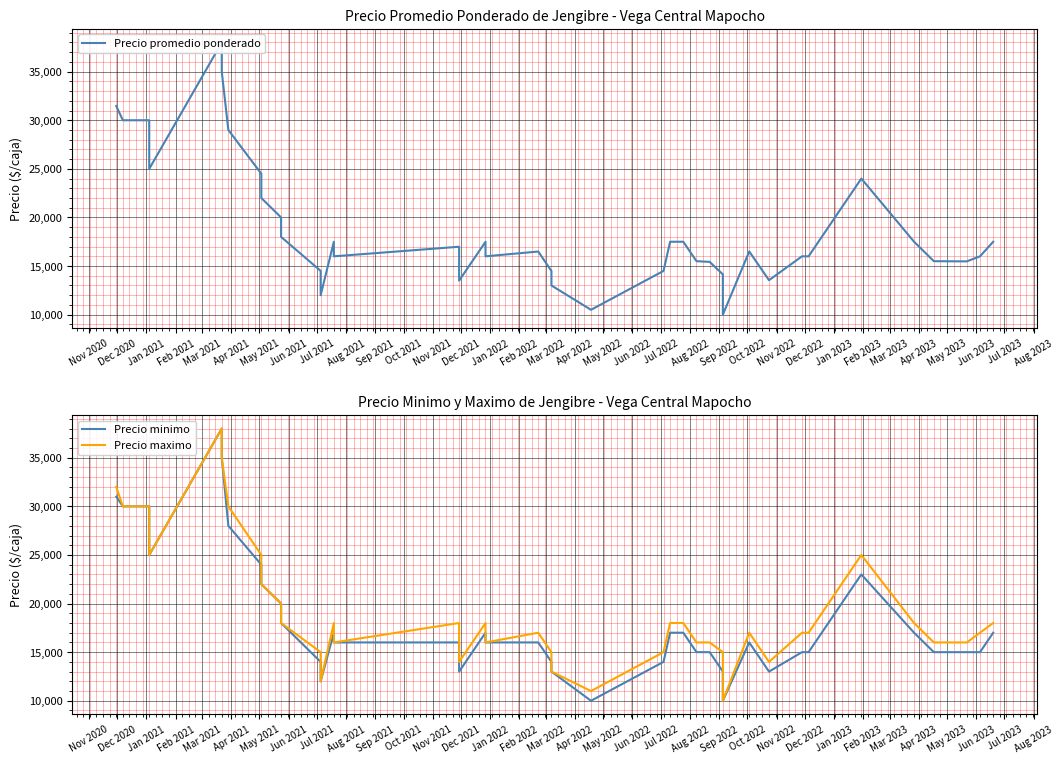

What is the smallest value displayed?

10000